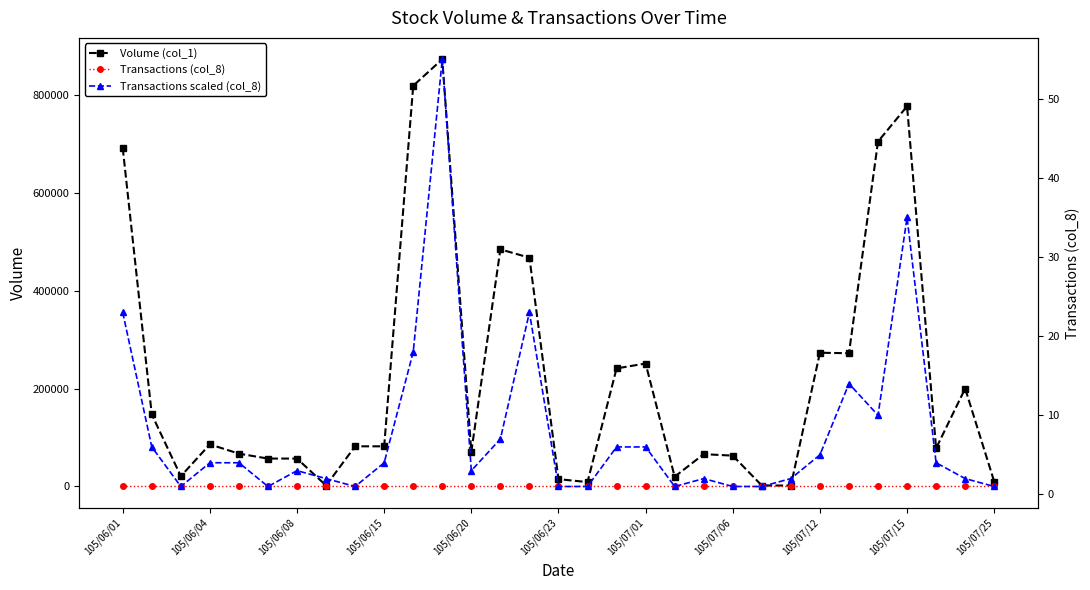

How many lines are shown in the chart?

3